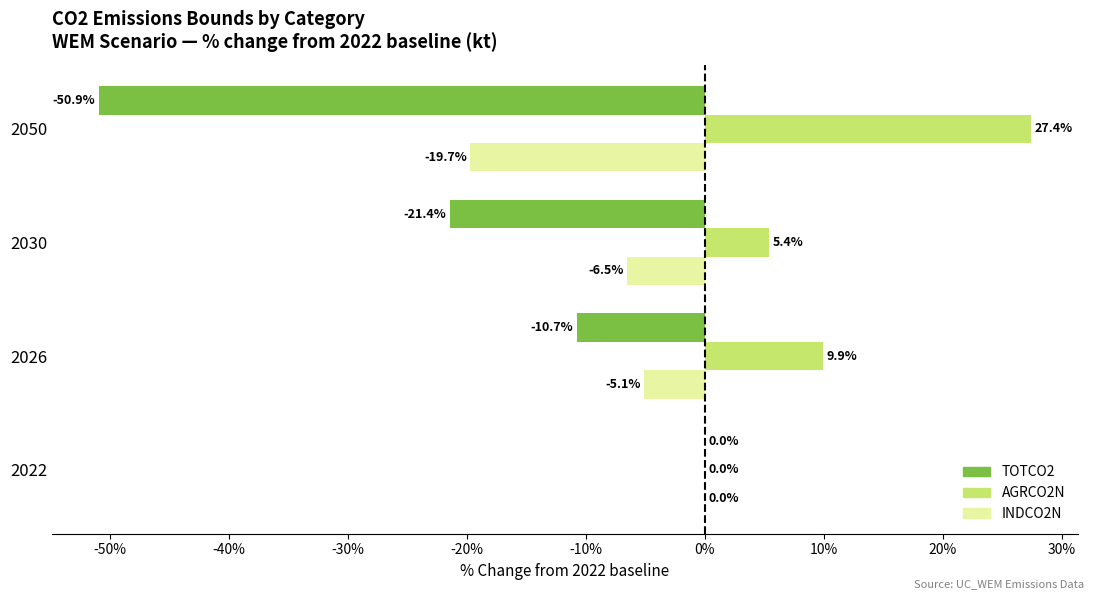

What value does the TOTCO2 series have at 2050?

-50.9